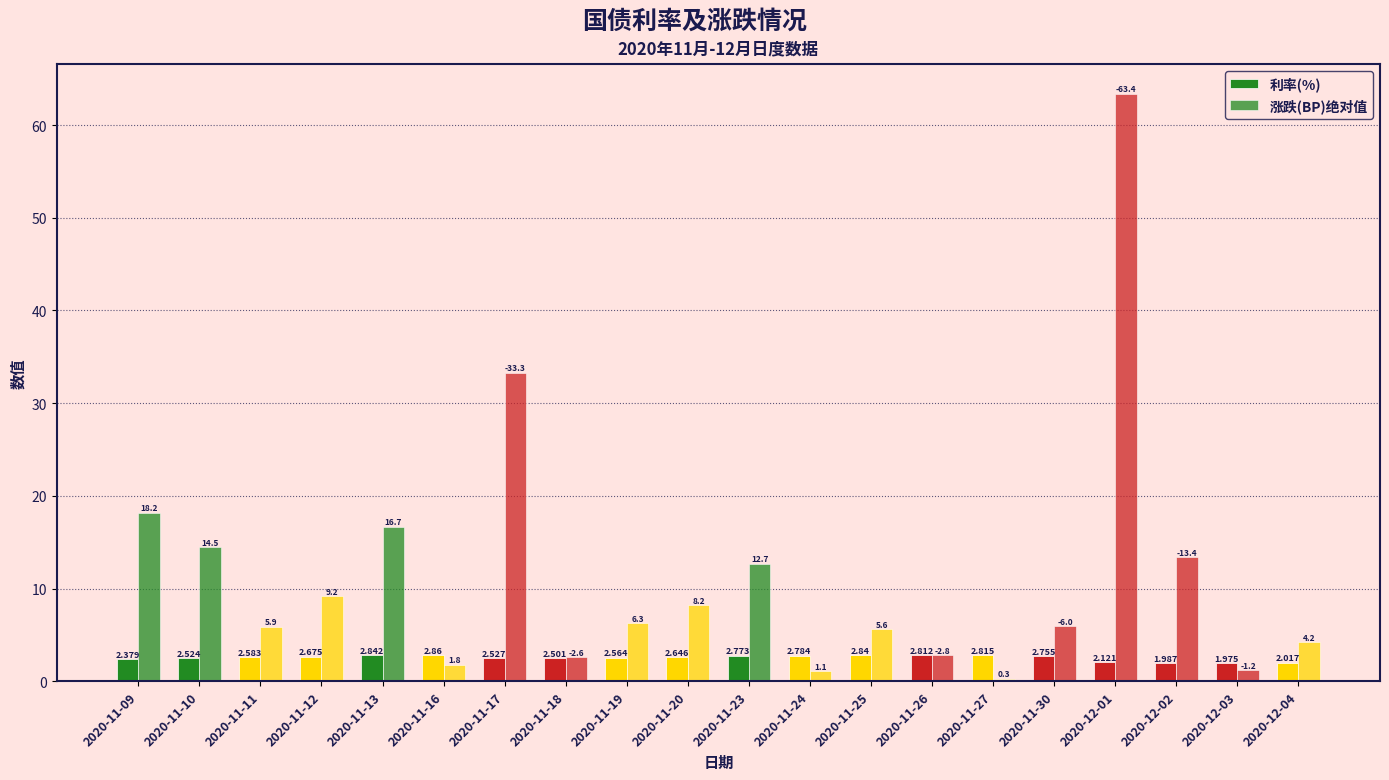

Reading left to right, list all the values displayed in this chart.

利率(%): 2020-11-09=2.4	2020-11-10=2.5	2020-11-11=2.6	2020-11-12=2.7	2020-11-13=2.8	2020-11-16=2.9	2020-11-17=2.5	2020-11-18=2.5	2020-11-19=2.6	2020-11-20=2.6	2020-11-23=2.8	2020-11-24=2.8	2020-11-25=2.8	2020-11-26=2.8	2020-11-27=2.8	2020-11-30=2.8	2020-12-01=2.1	2020-12-02=2.0	2020-12-03=2.0	2020-12-04=2.0
涨跌(BP)绝对值: 2020-11-09=18.2	2020-11-10=14.5	2020-11-11=5.9	2020-11-12=9.2	2020-11-13=16.7	2020-11-16=1.8	2020-11-17=33.3	2020-11-18=2.6	2020-11-19=6.3	2020-11-20=8.2	2020-11-23=12.7	2020-11-24=1.1	2020-11-25=5.6	2020-11-26=2.8	2020-11-27=0.3	2020-11-30=6.0	2020-12-01=63.4	2020-12-02=13.4	2020-12-03=1.2	2020-12-04=4.2